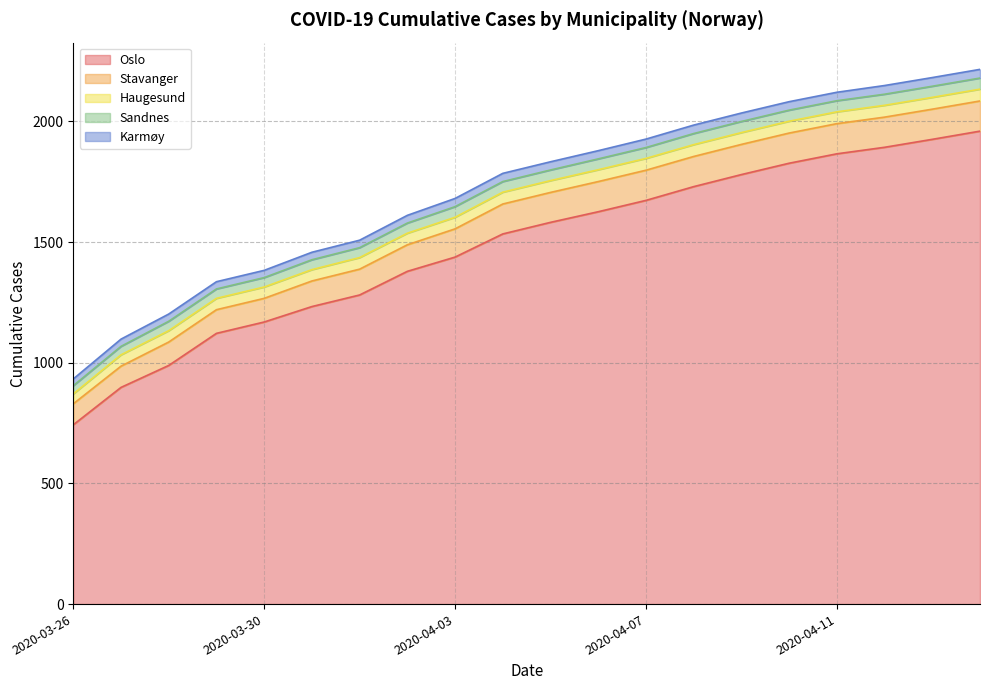

True or false: Sandnes has more than 0 interior local peaks.

False